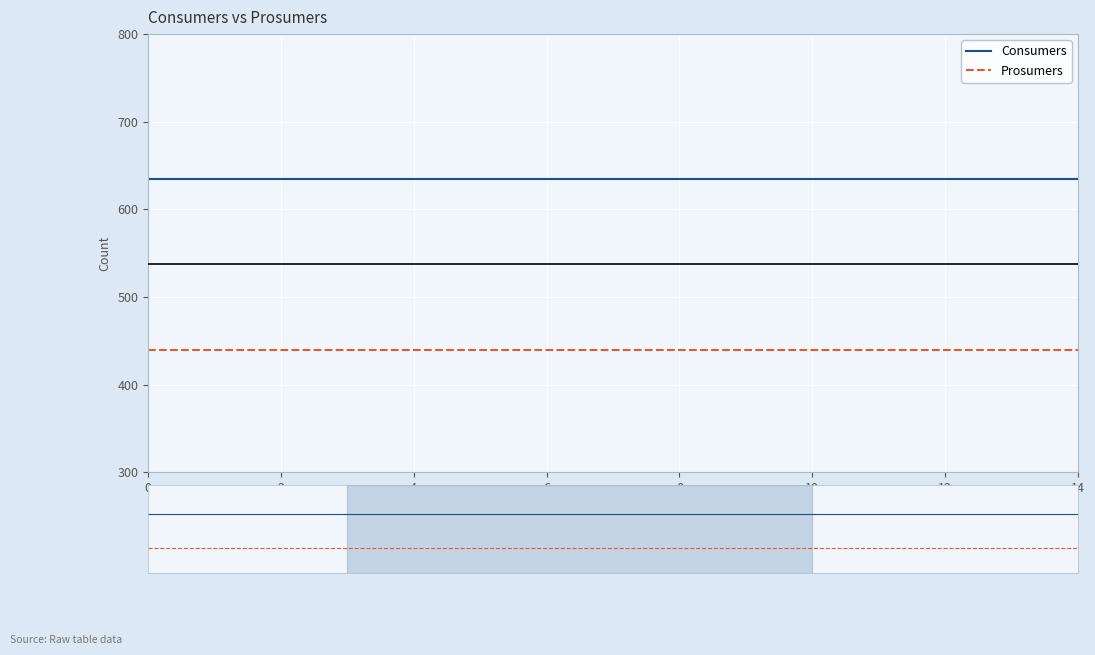

The value of Prosumers at 13 is 230. True or false?

False